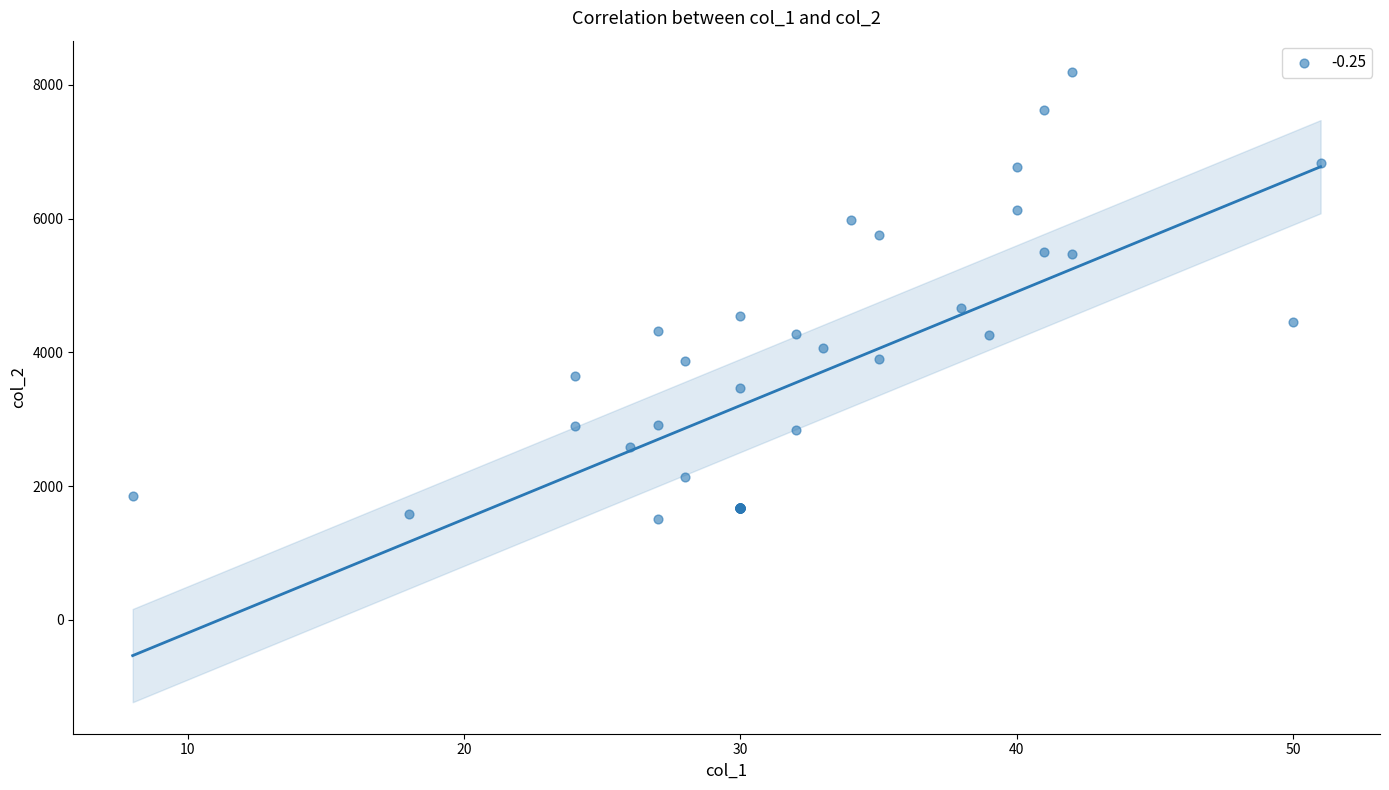

What Y value in the scatter plot is closest to 4851?

4660